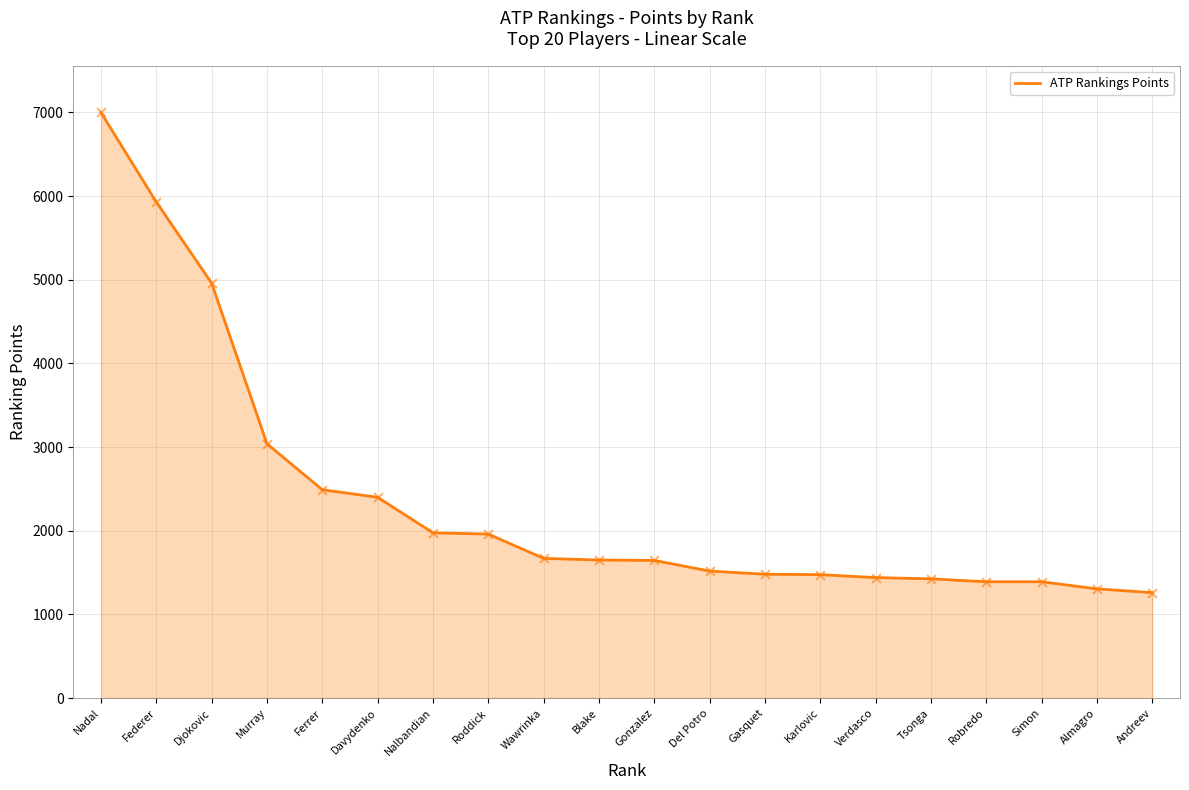

What is the change in value from Ferrer to Almagro?

-1185